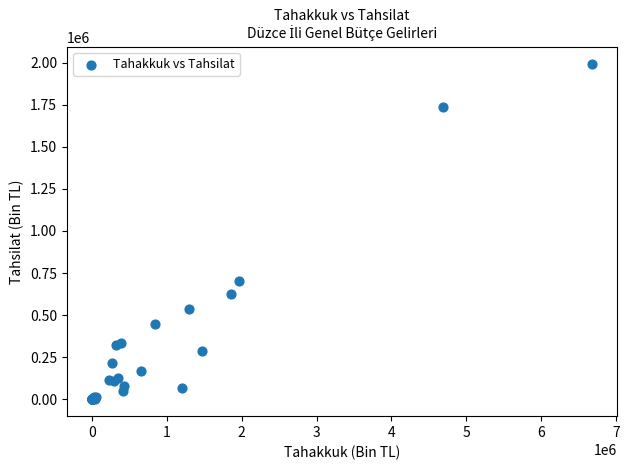

What Y value in the scatter plot is closest to 997112?

703714.7